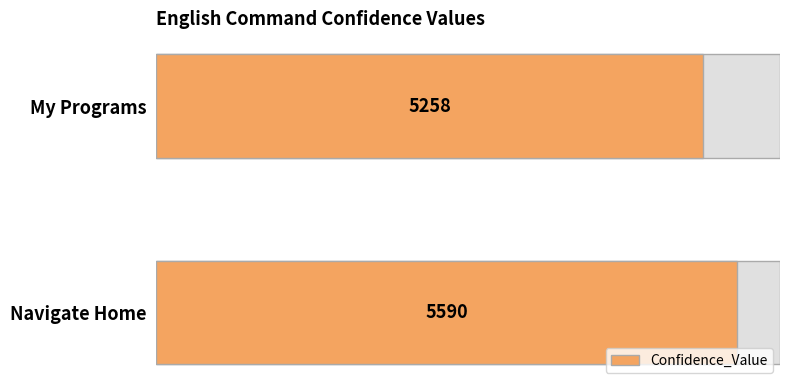

What is the sum of all values?

10848